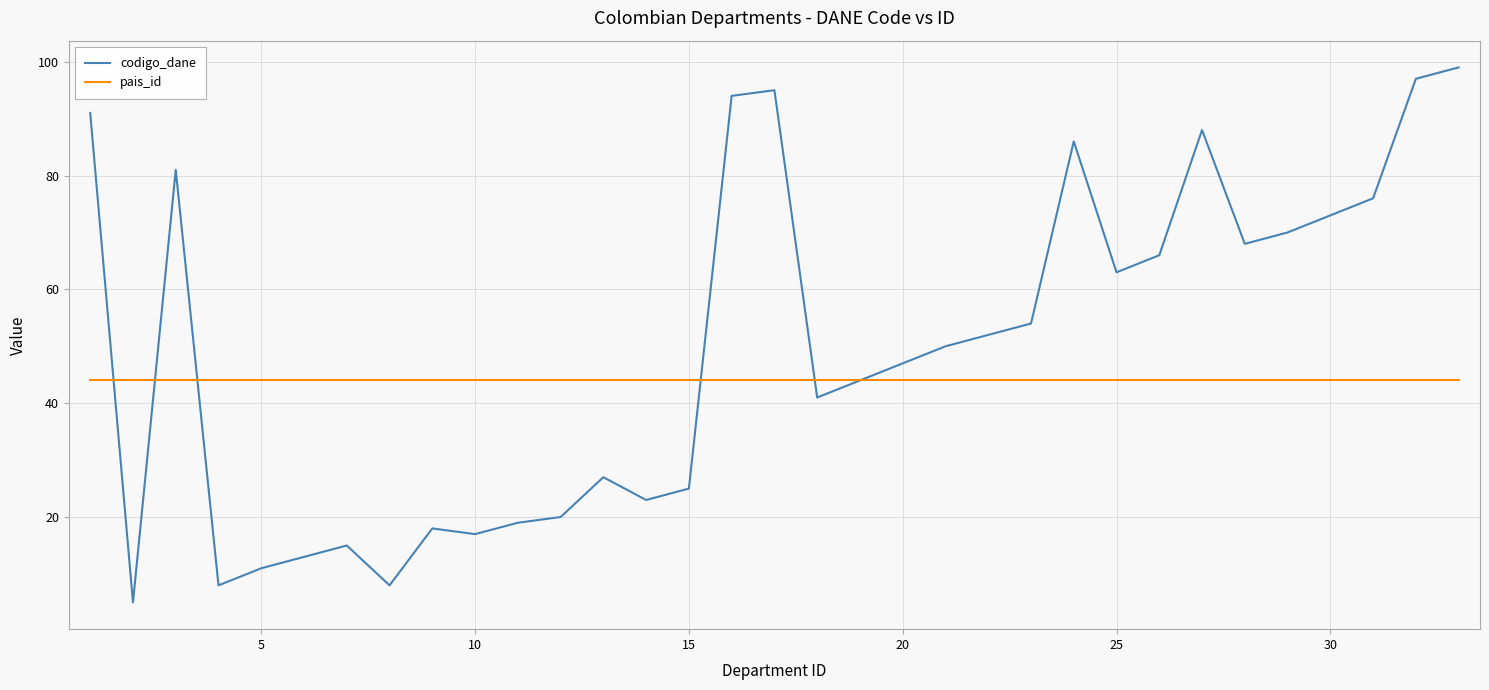

Which series has the widest spread of values?

codigo_dane